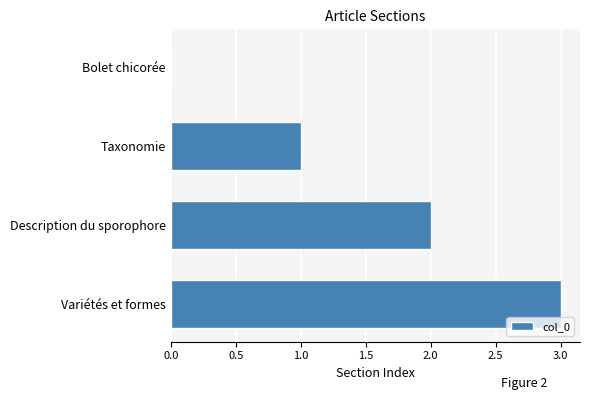

What is the change in value from Taxonomie to Description du sporophore?

+1